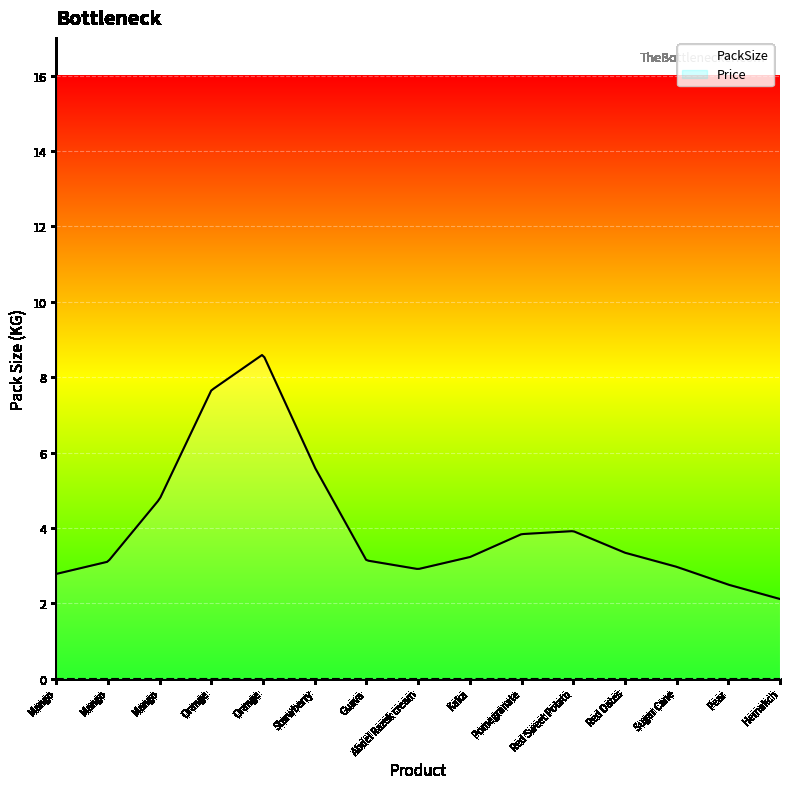

At how many categories does at least one series exceed 4?

4